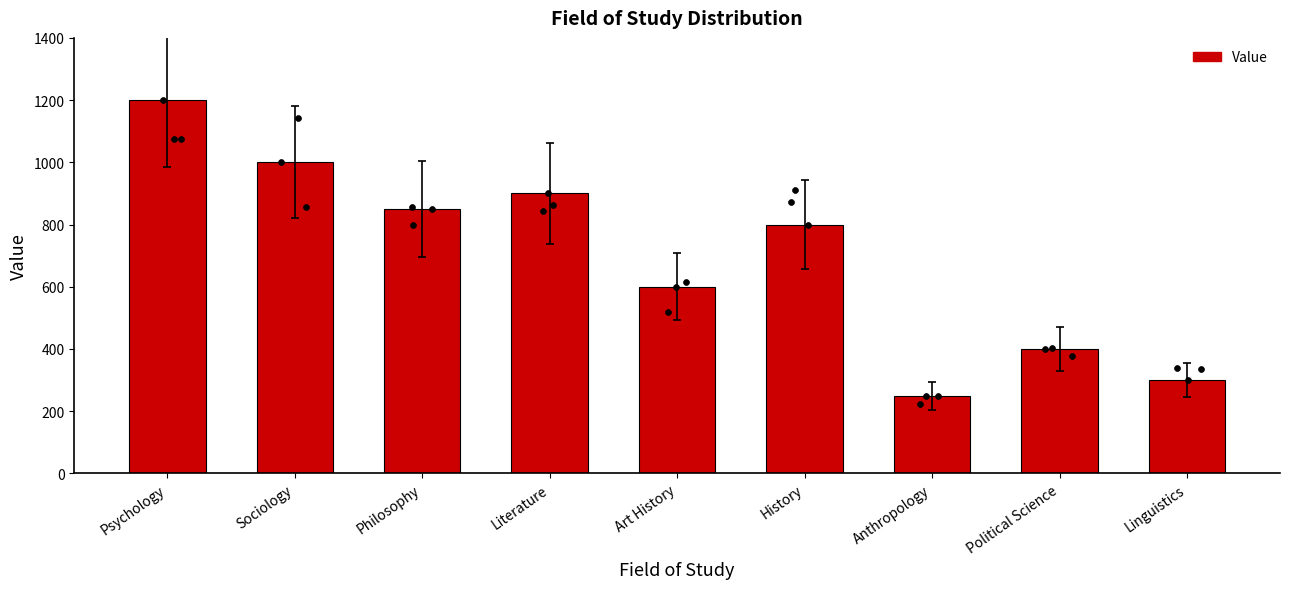

What is the ratio of the value at History to the value at Philosophy?

0.9